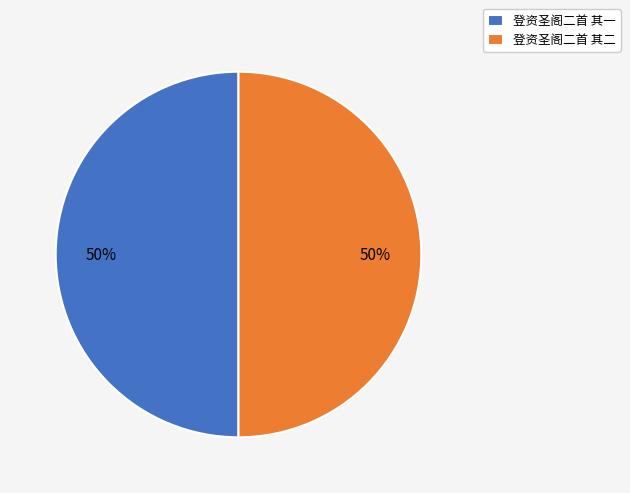

What is the ratio of the value at 登资圣阁二首 其一 to the value at 登资圣阁二首 其二?

1.0